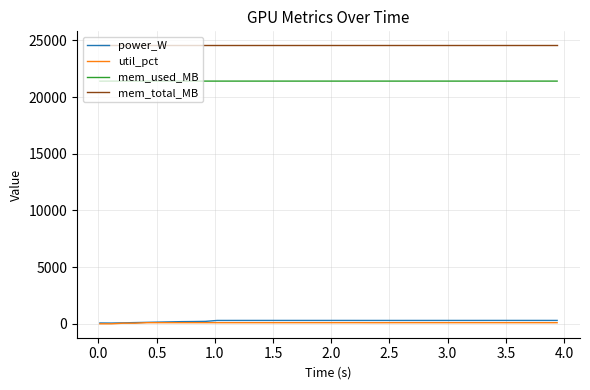

What are all the series names shown in the legend?

power_W, util_pct, mem_used_MB, mem_total_MB